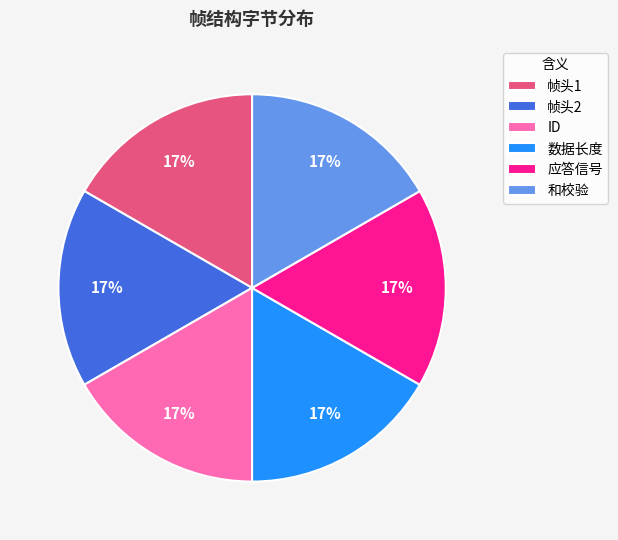

Do ID and 数据长度 together represent more than half of the pie?

No